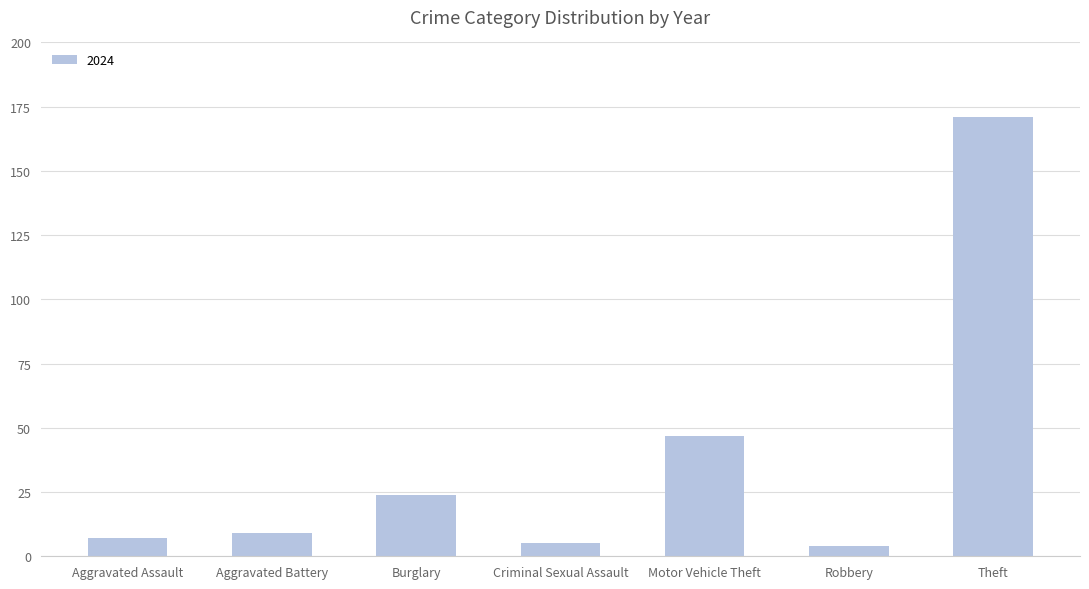

Which has a higher value, Theft or Aggravated Battery?

Theft